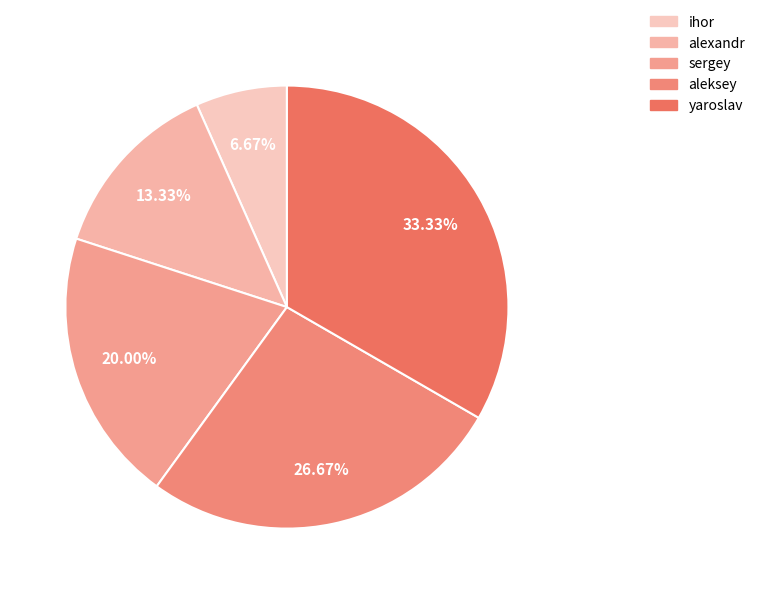

Combined, what portion of the pie is ihor and yaroslav?

40.0%